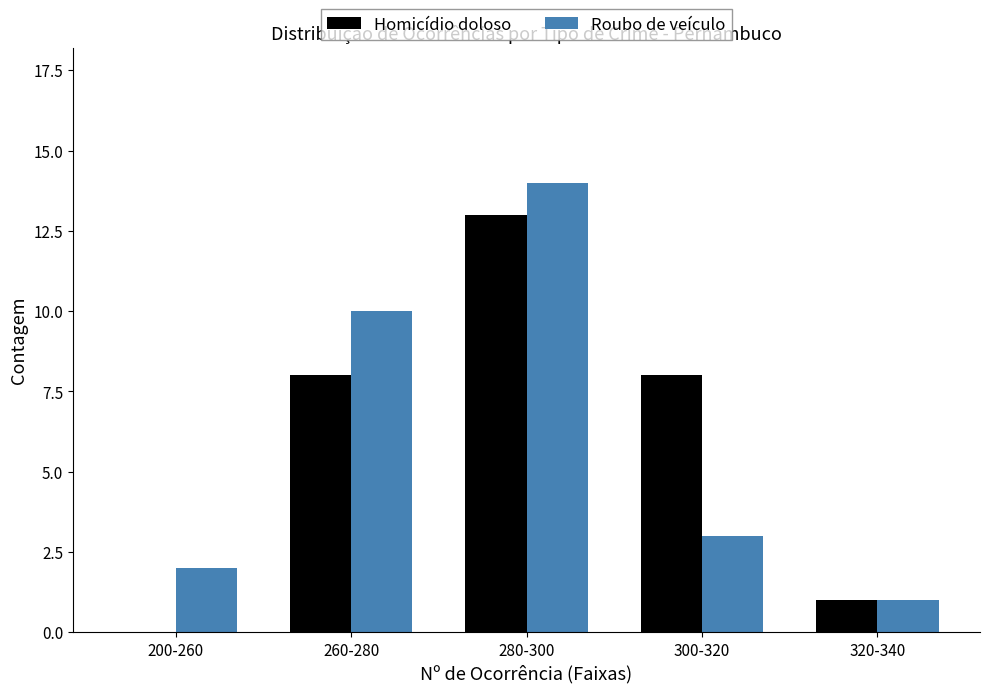

Reading left to right, list all the values displayed in this chart.

Homicídio doloso: 200-260=0	260-280=8	280-300=13	300-320=8	320-340=1
Roubo de veículo: 200-260=2	260-280=10	280-300=14	300-320=3	320-340=1